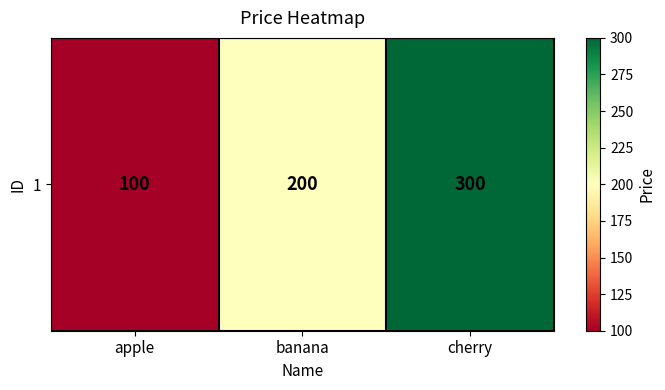

Where does the data first go above 200?

cherry